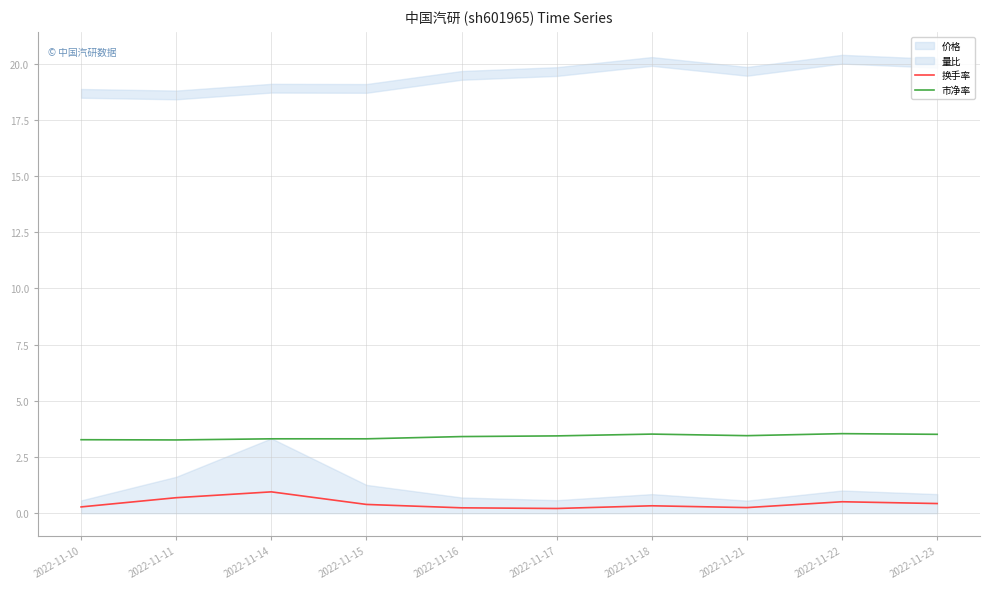

True or false: 市净率 and 换手率 intersect in this chart.

False